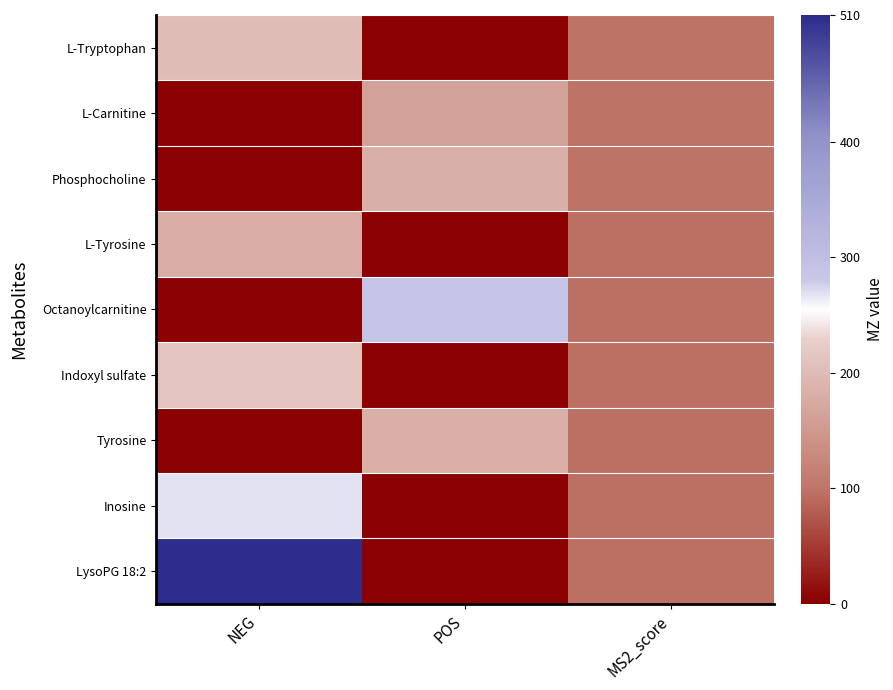

Reading left to right, transcribe all the data shown in this chart.

L-Tryptophan: NEG=203.1	POS=0.0	MS2_score=98.2
L-Carnitine: NEG=0.0	POS=162.1	MS2_score=98.0
Phosphocholine: NEG=0.0	POS=184.1	MS2_score=97.8
L-Tyrosine: NEG=180.1	POS=0.0	MS2_score=97.0
Octanoylcarnitine: NEG=0.0	POS=288.2	MS2_score=96.9
Indoxyl sulfate: NEG=212.0	POS=0.0	MS2_score=96.7
Tyrosine: NEG=0.0	POS=182.1	MS2_score=96.6
Inosine: NEG=267.1	POS=0.0	MS2_score=96.5
LysoPG 18:2: NEG=507.3	POS=0.0	MS2_score=96.4